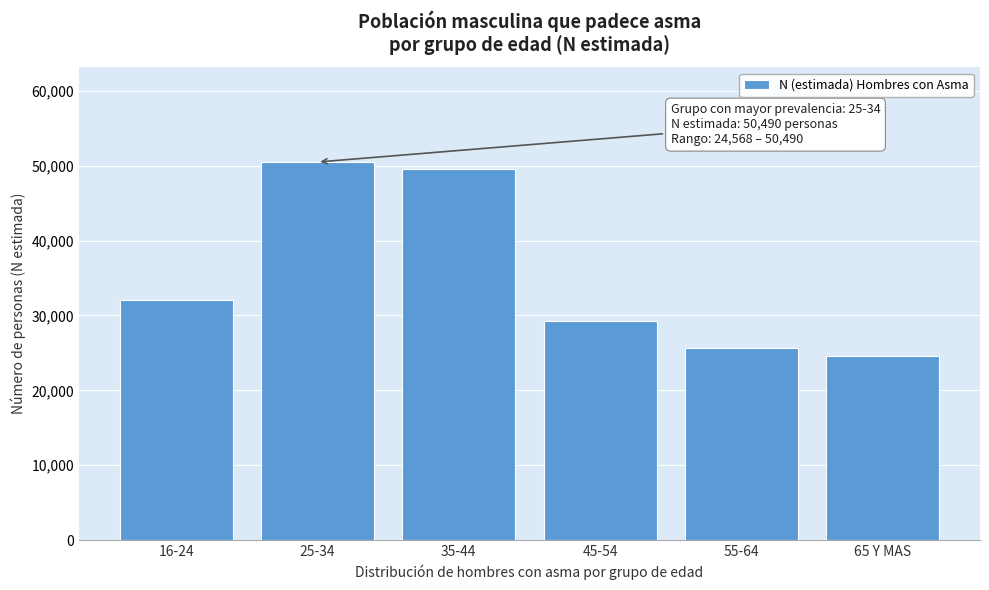

Reading left to right, transcribe all the data shown in this chart.

32040	50490	49549	29197	25632	24568